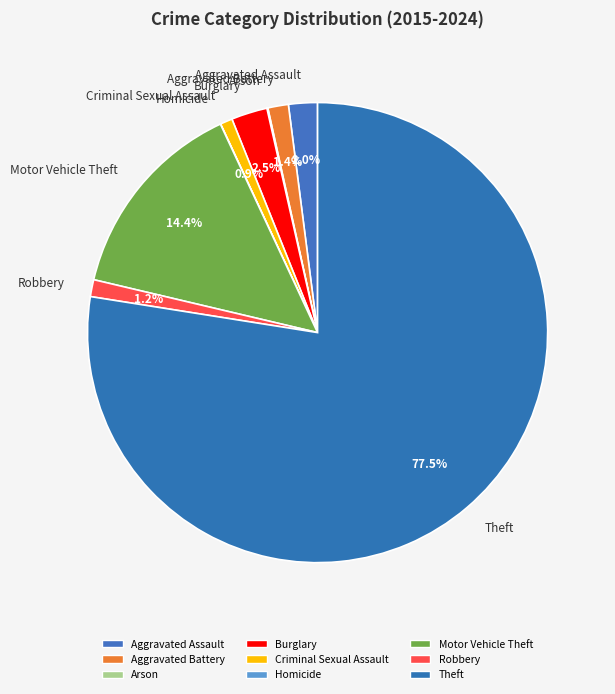

What is the largest slice in the pie chart?

Theft